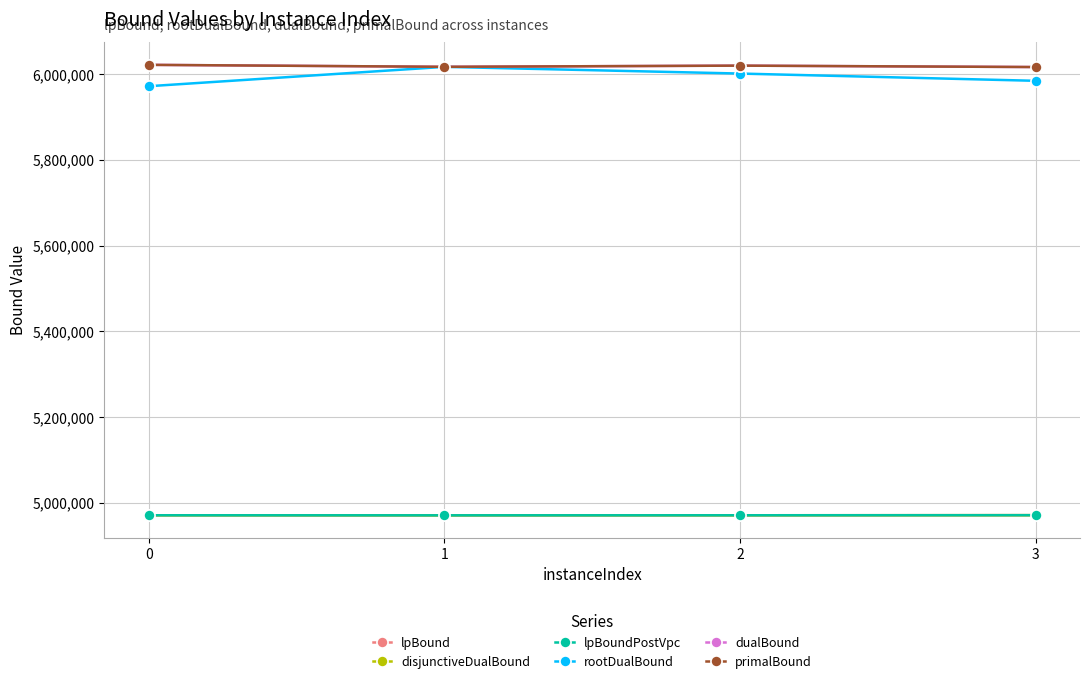

Does the chart have visible grid lines?

Yes